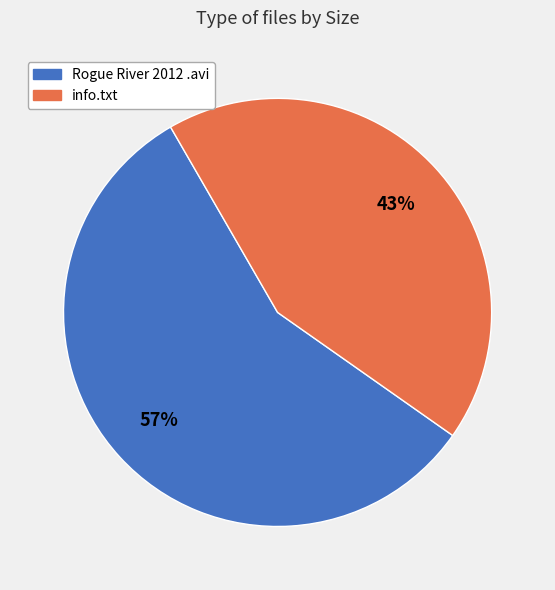

To the nearest percent, what is the difference between the largest and smallest slice percentages?

14%